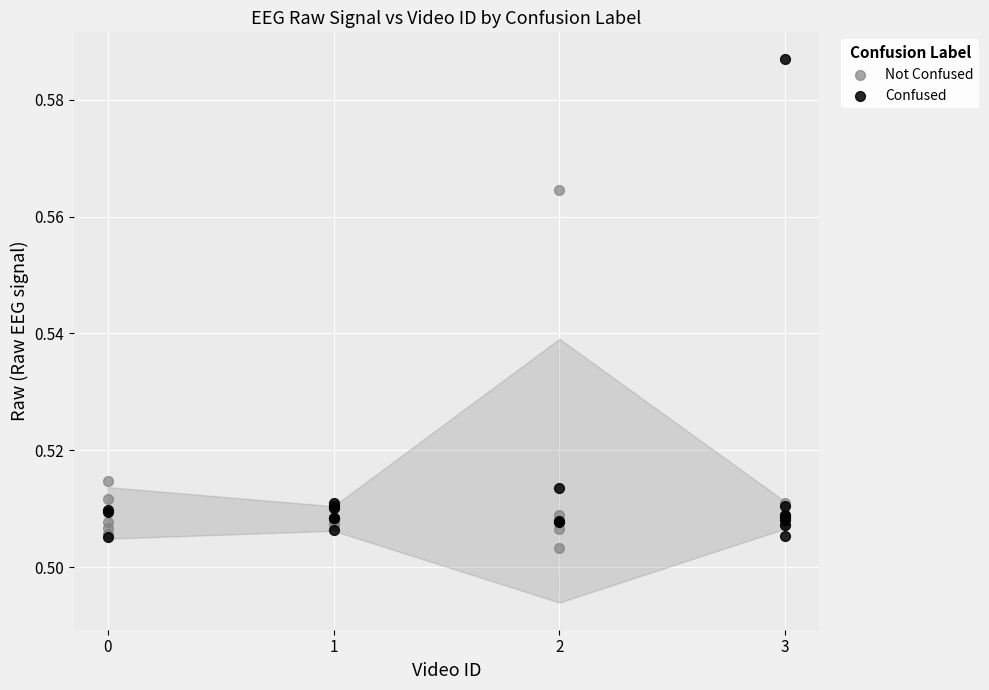

Which series has the widest spread of Y values?

Confused